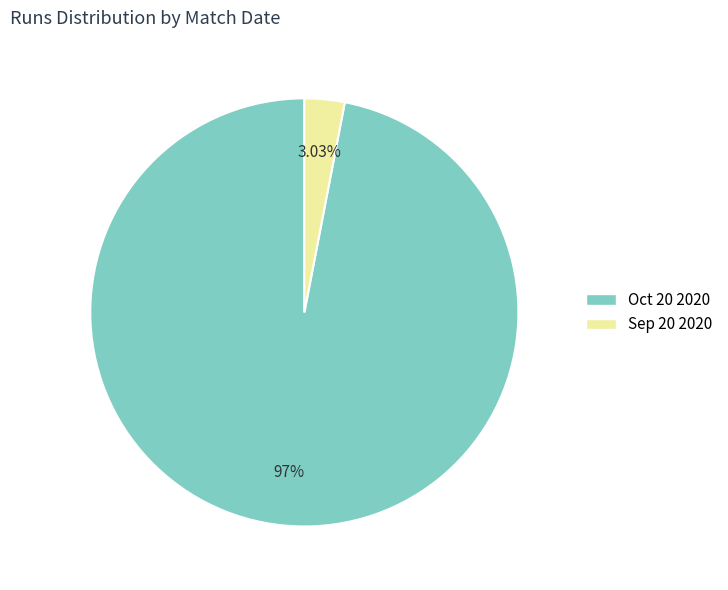

Rank the categories by value from highest to lowest.

Oct 20 2020, Sep 20 2020